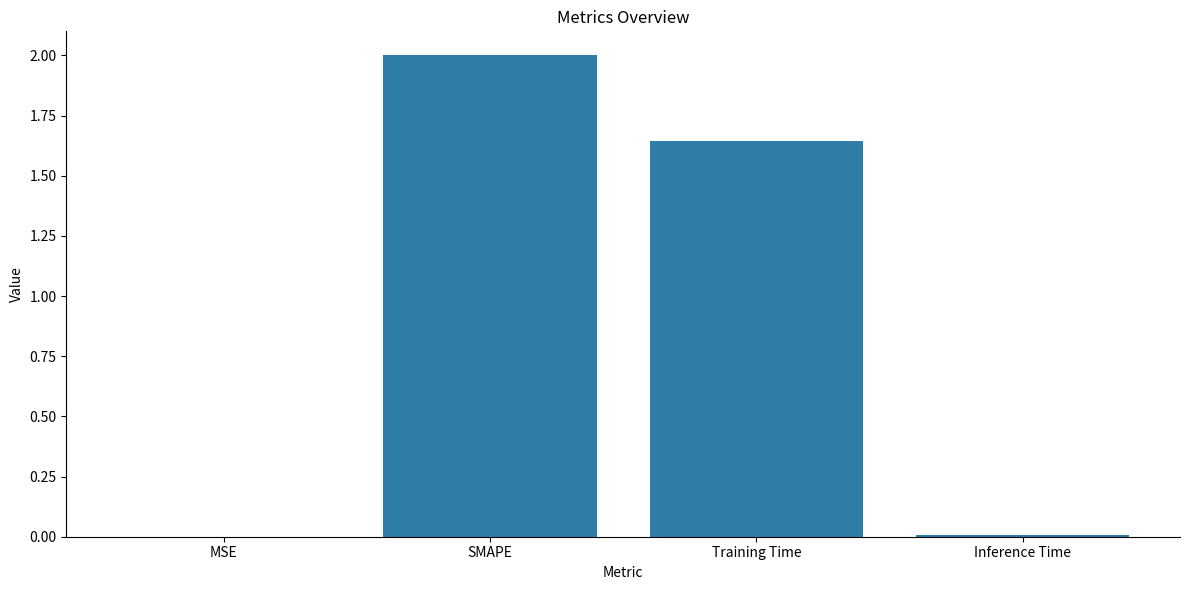

Which label corresponds to the largest value in the chart?

SMAPE